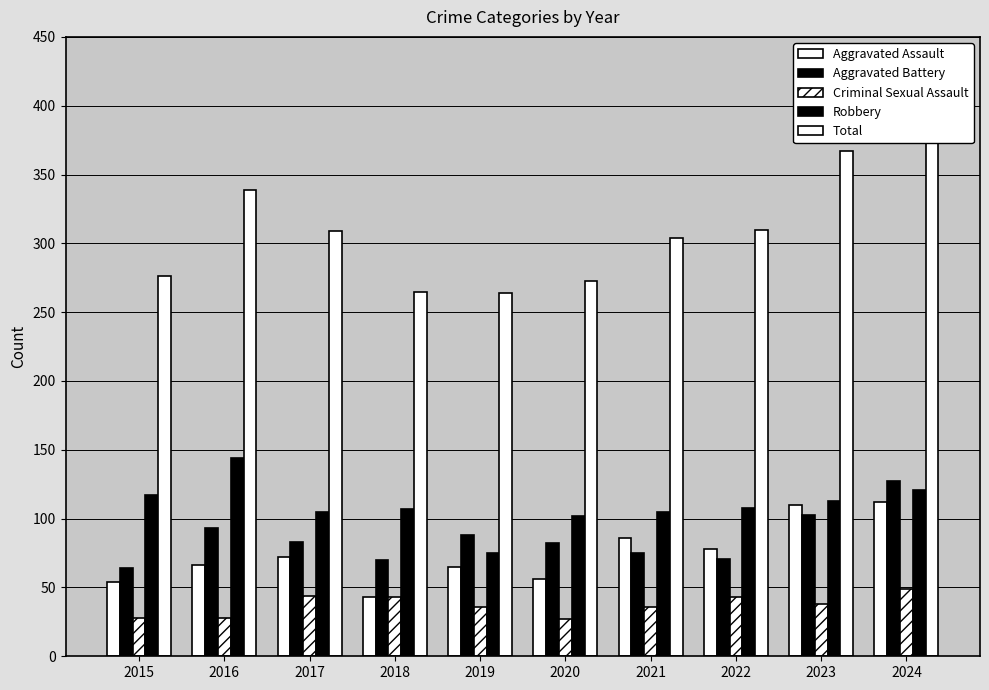

At 2016, list the series in order from largest to smallest.

Total, Robbery, Aggravated Battery, Aggravated Assault, Criminal Sexual Assault